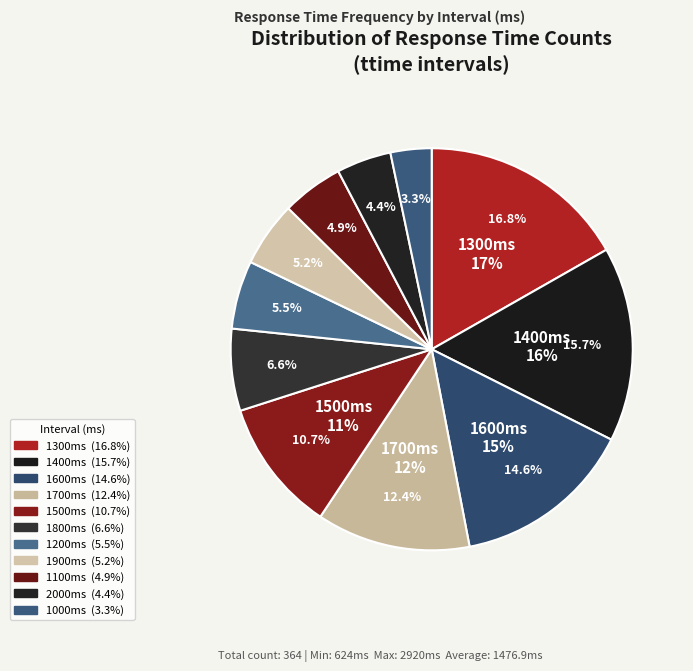

Which slice is the largest?

1300